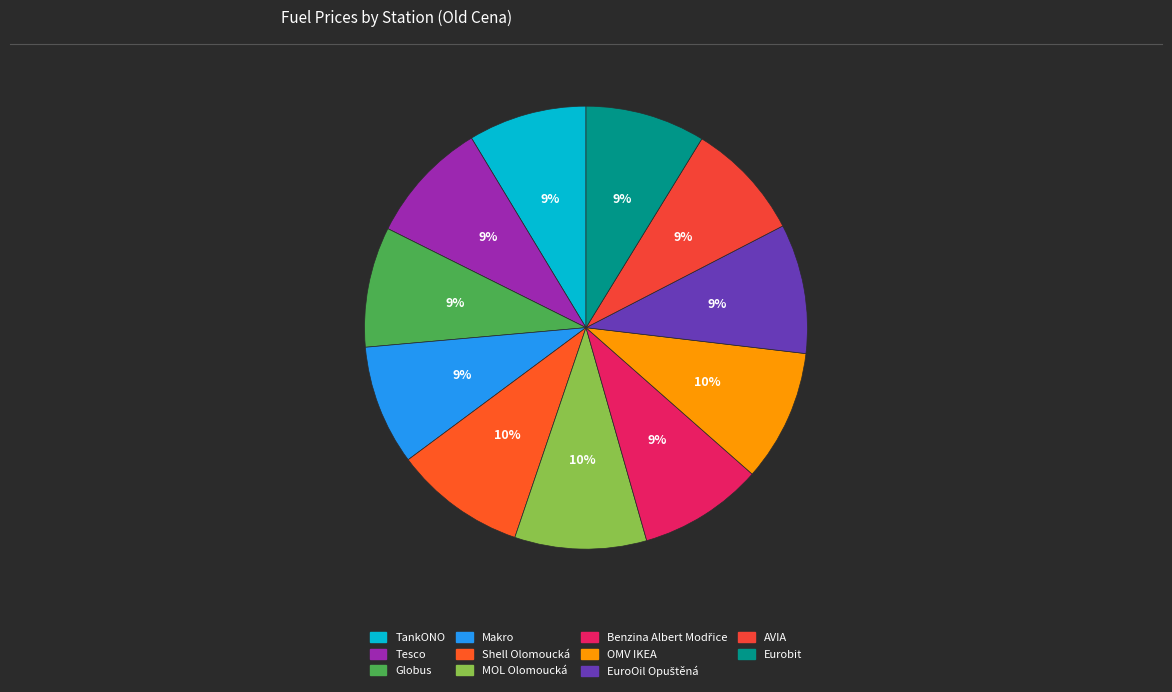

Is Tesco the majority of the pie?

No